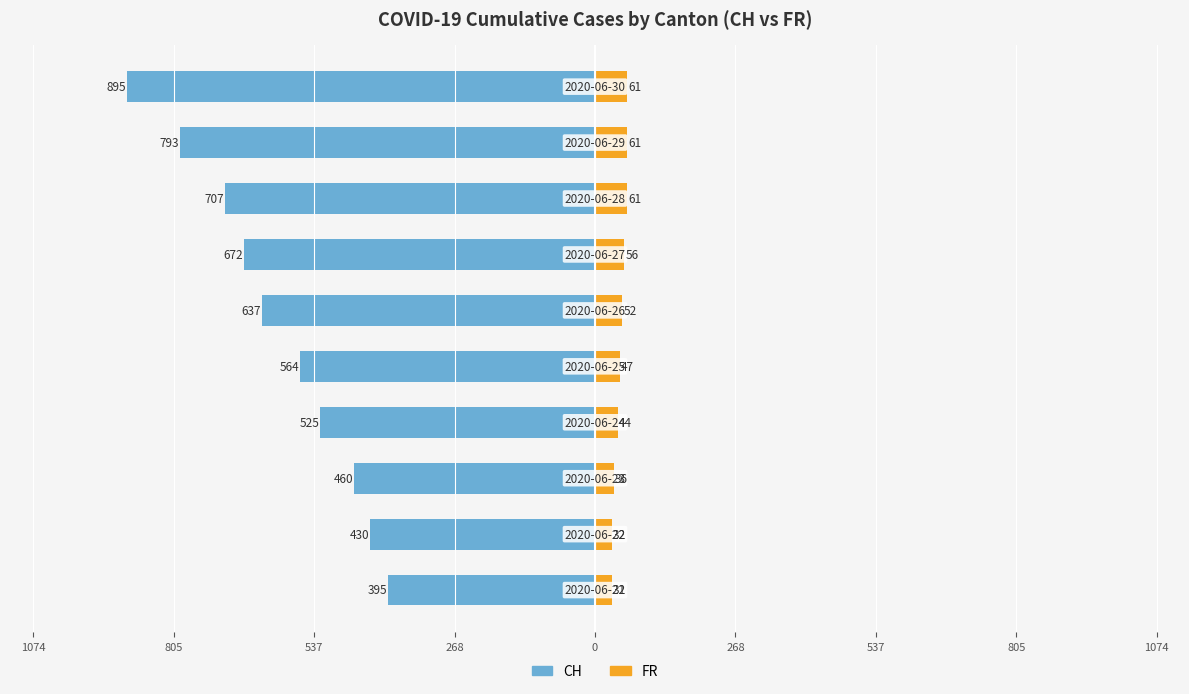

What is the difference between the second highest and minimum values in the FR series?

29